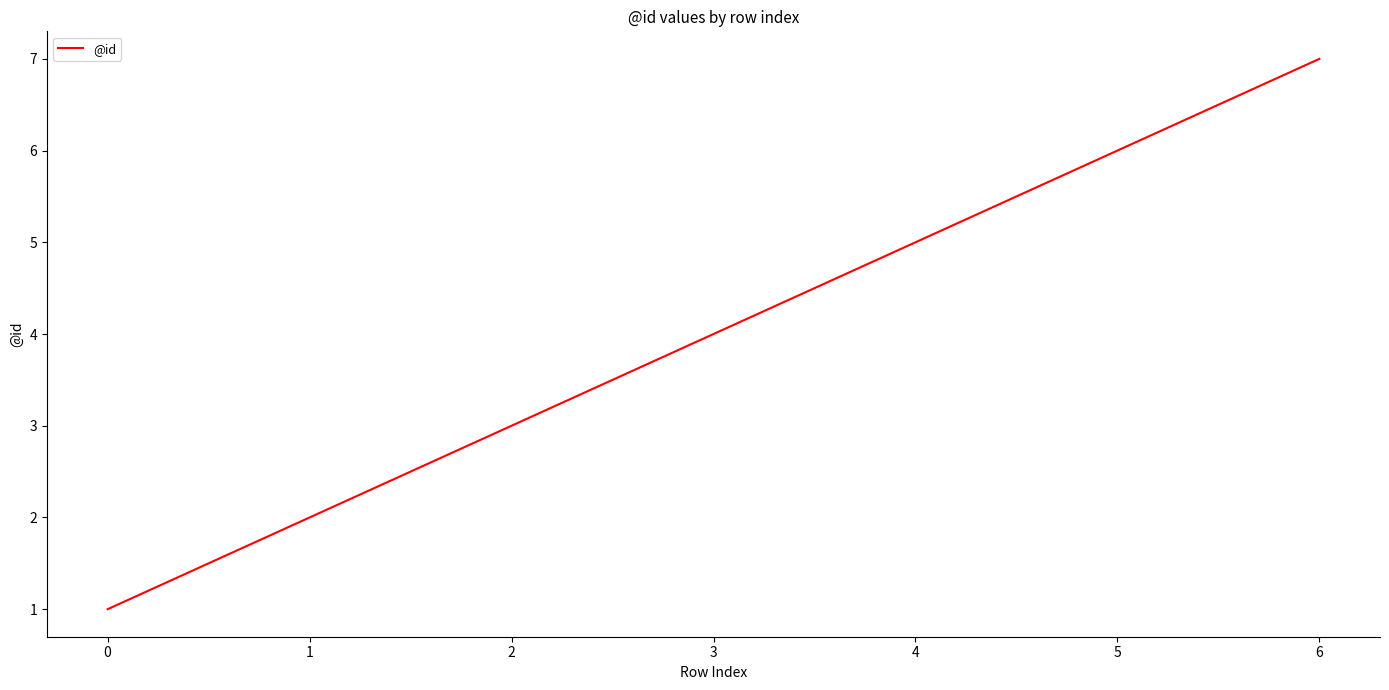

Rank the categories by value from lowest to highest.

0, 1, 2, 3, 4, 5, 6